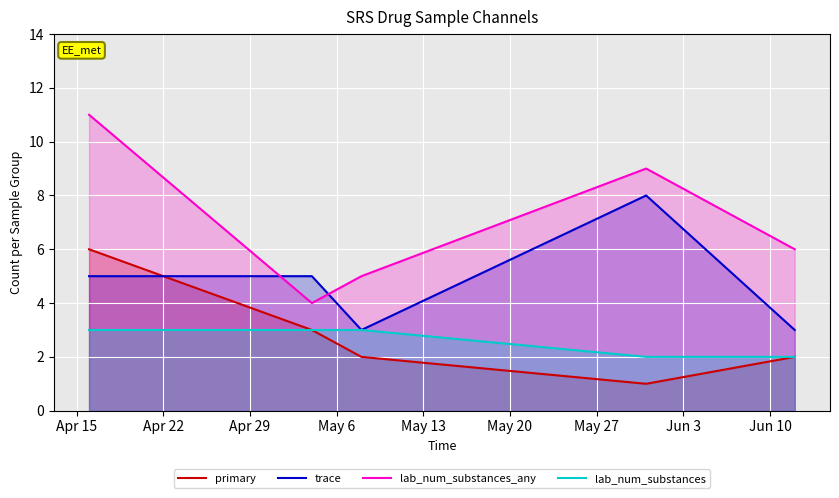

After their last crossing, which series has the higher values: lab_num_substances_any or trace?

lab_num_substances_any